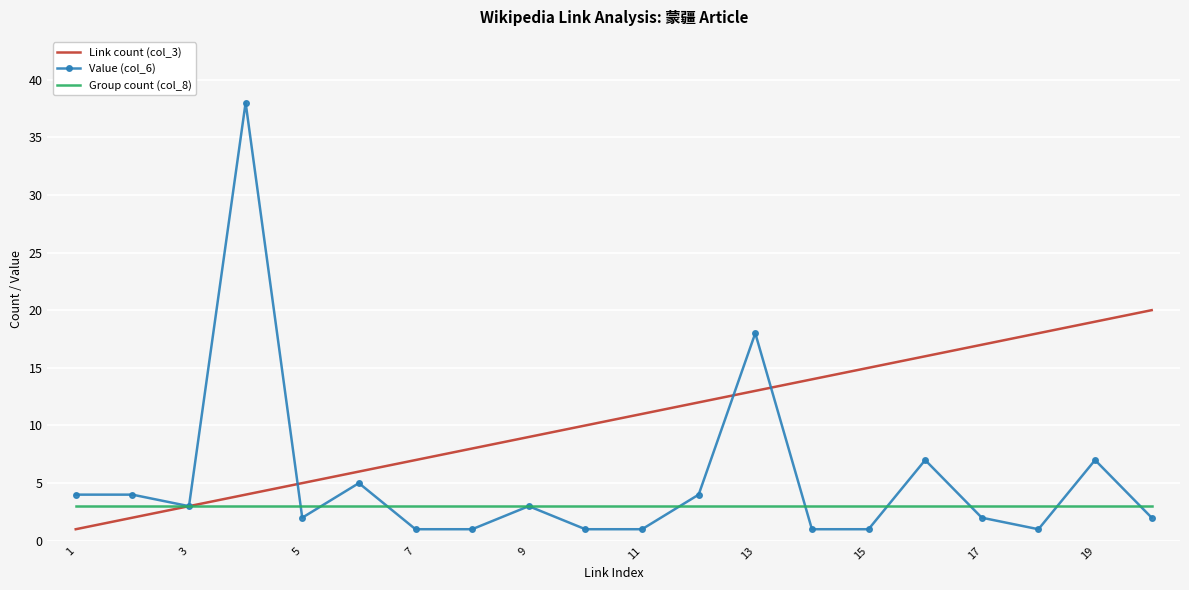

Which series has the largest total across all categories?

Link count (col_3)